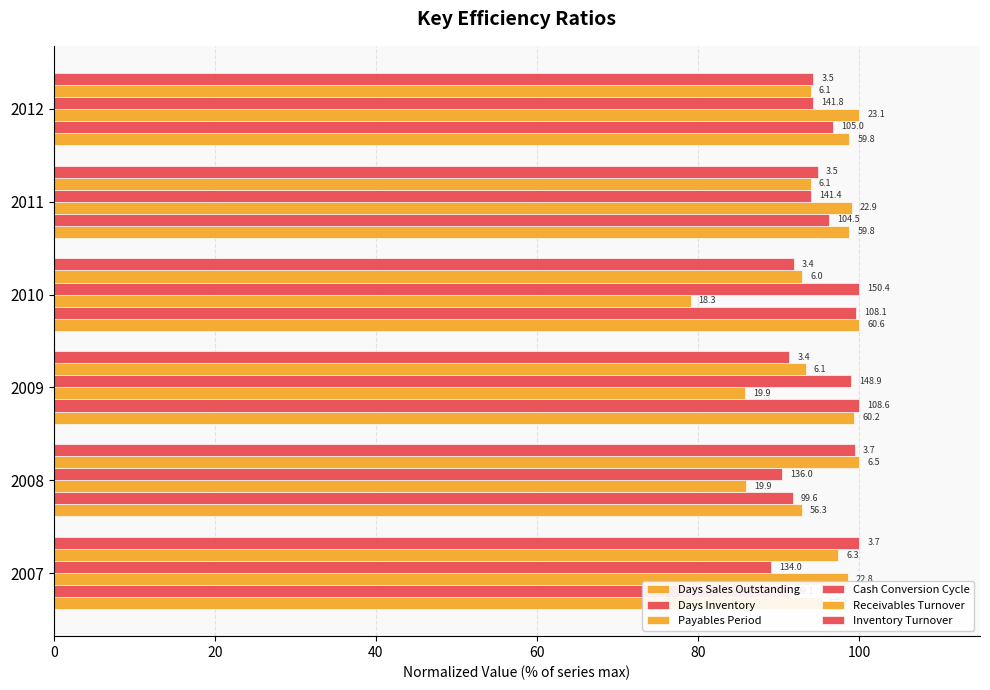

What is the value of the Days Sales Outstanding bar at the 2nd from the left?

92.9